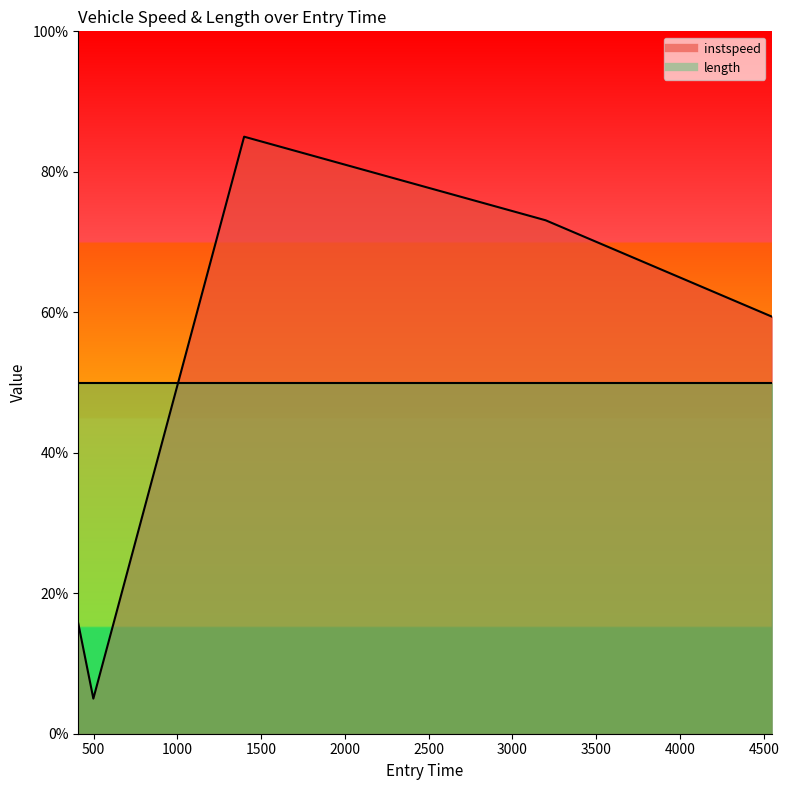

Where is the data nearest to the value 45?

4547.75916918178